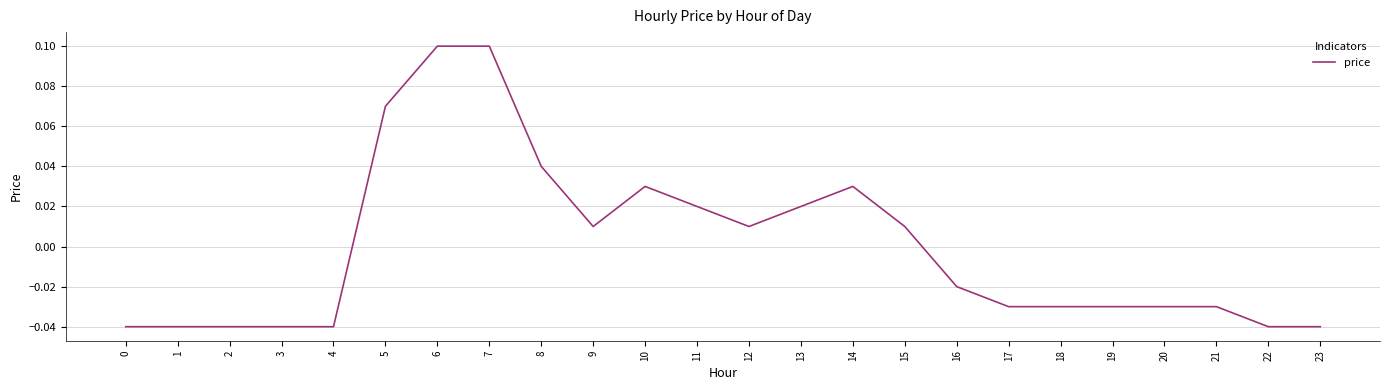

The chart shows a value of 0.1 at 7. True or false?

True